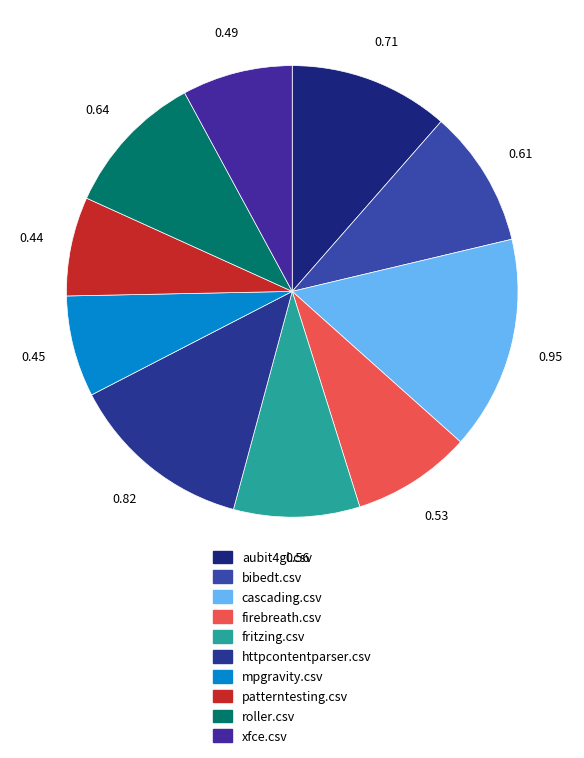

Which category has the biggest portion of the pie?

cascading.csv